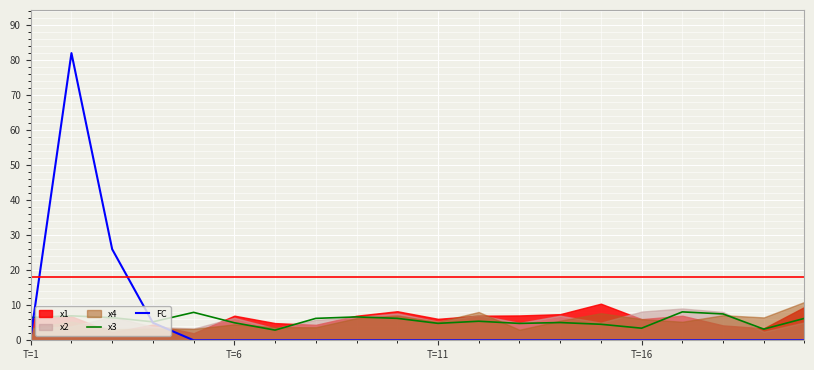

What is the maximum value for FC?

82.0